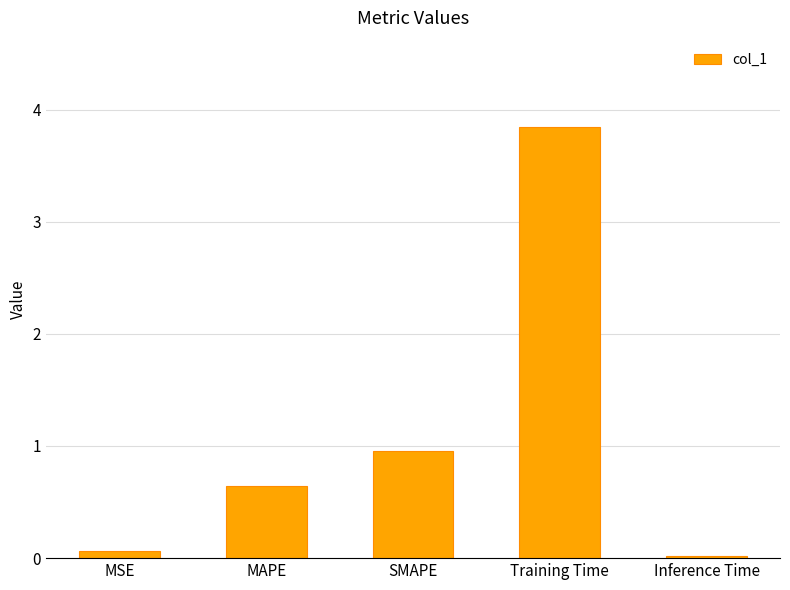

Which has a higher value, SMAPE or MSE?

SMAPE